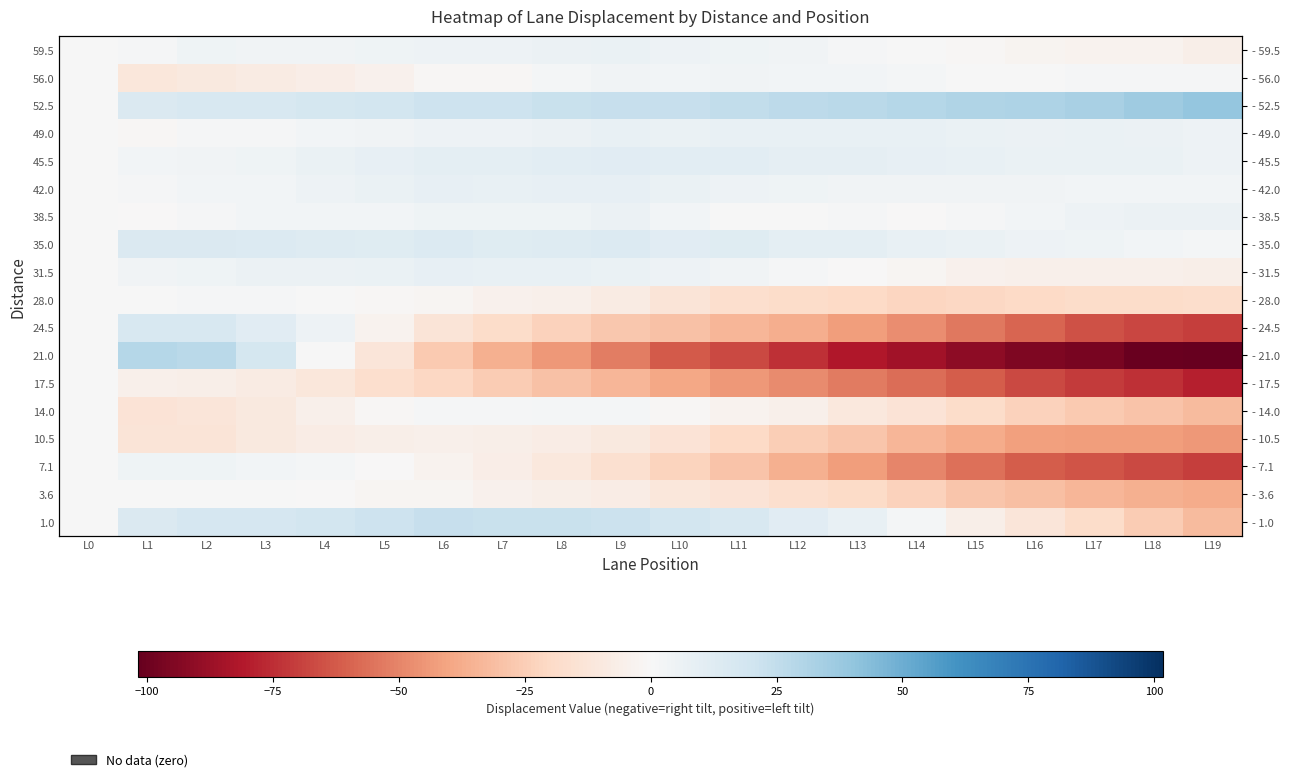

What is the approximate value of 24.5 at L15?

-53.4